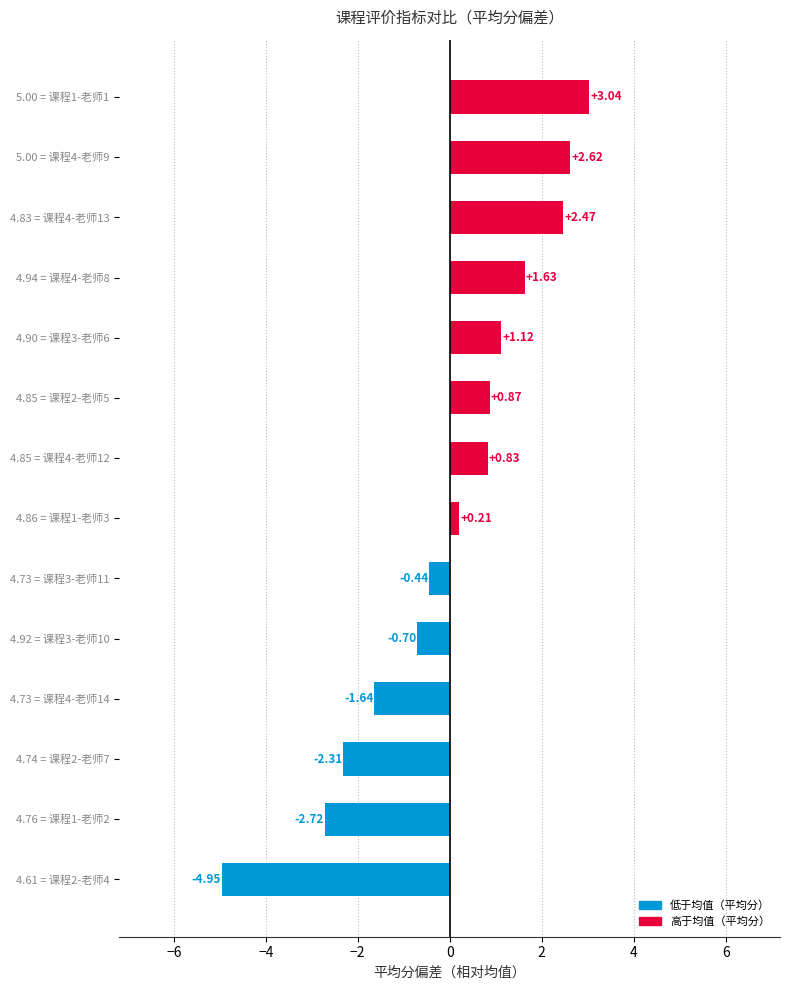

Which category has the highest value across all series?

5.00 = 课程1-老师1